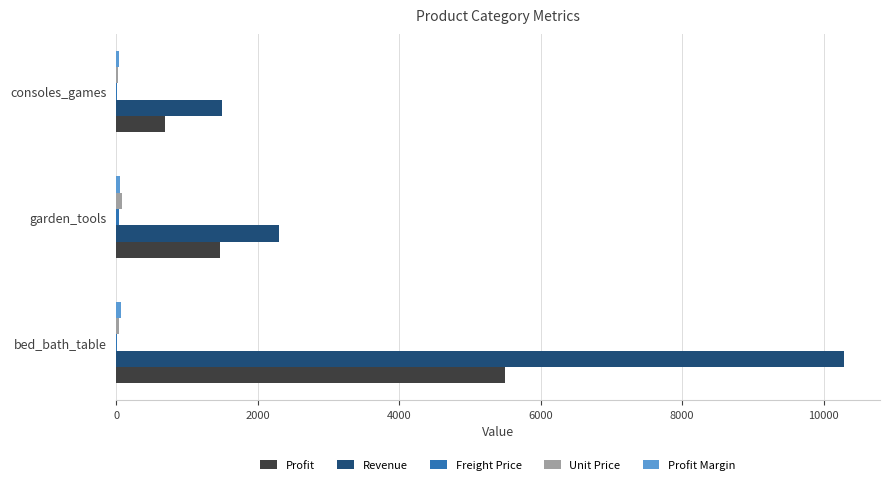

Which series changed the most between bed_bath_table and consoles_games?

Revenue